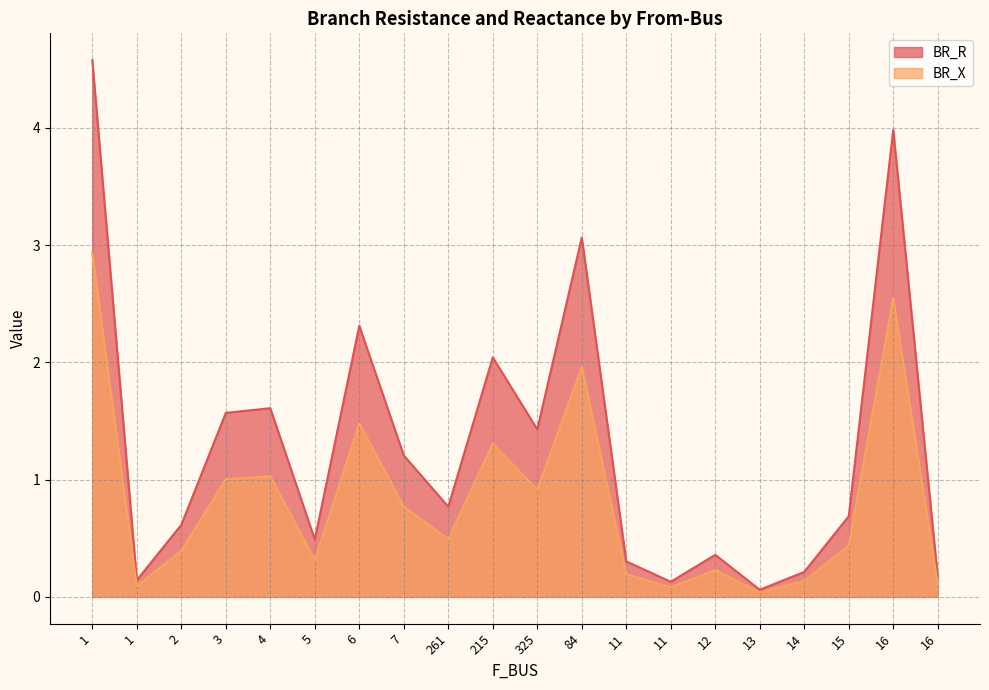

Count the number of data series in this chart.

2